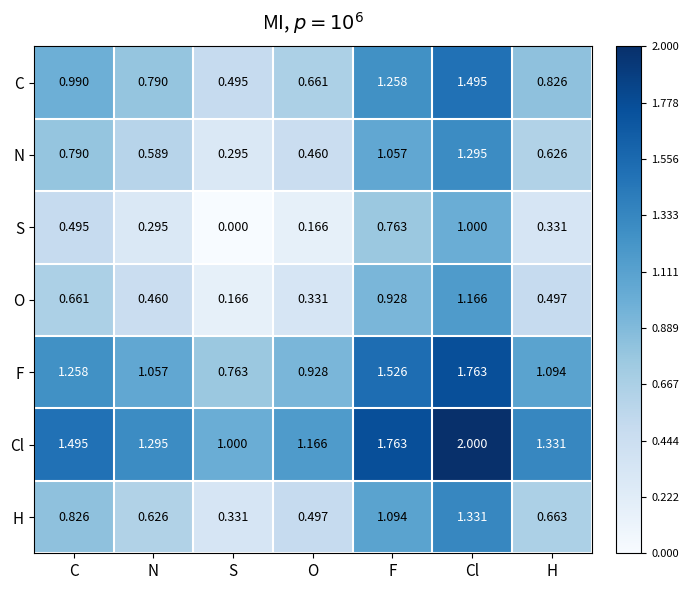

Is the value of C at H greater than the value of O at H?

Yes